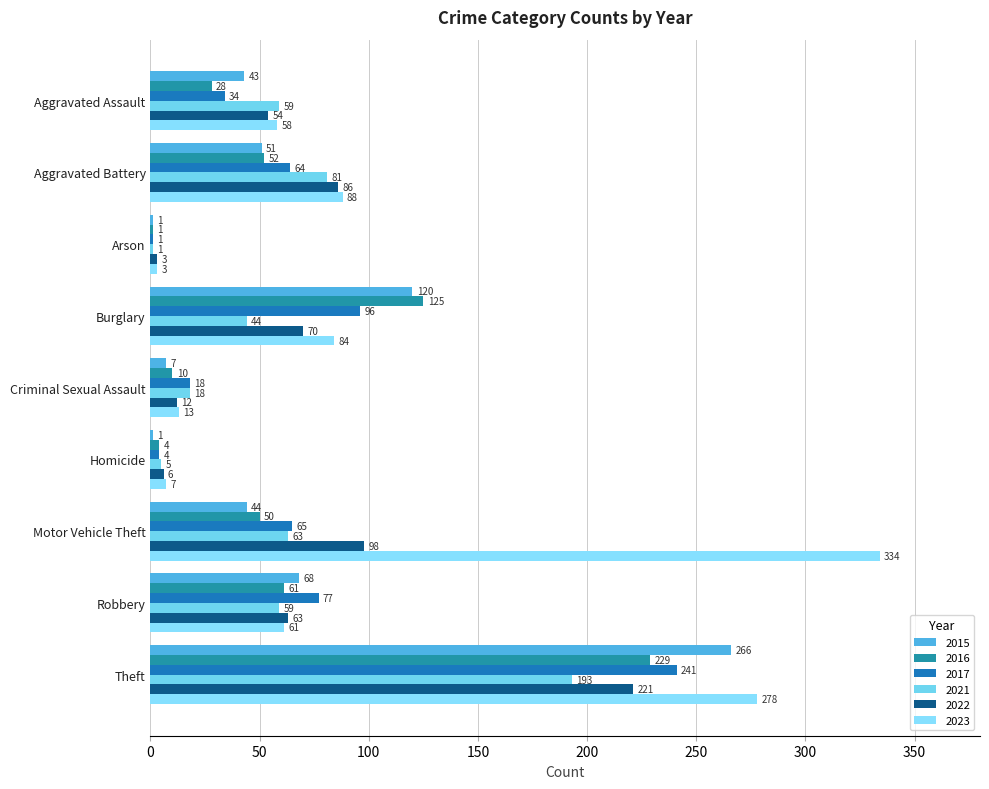

What is the average value of the 2015 series?

67